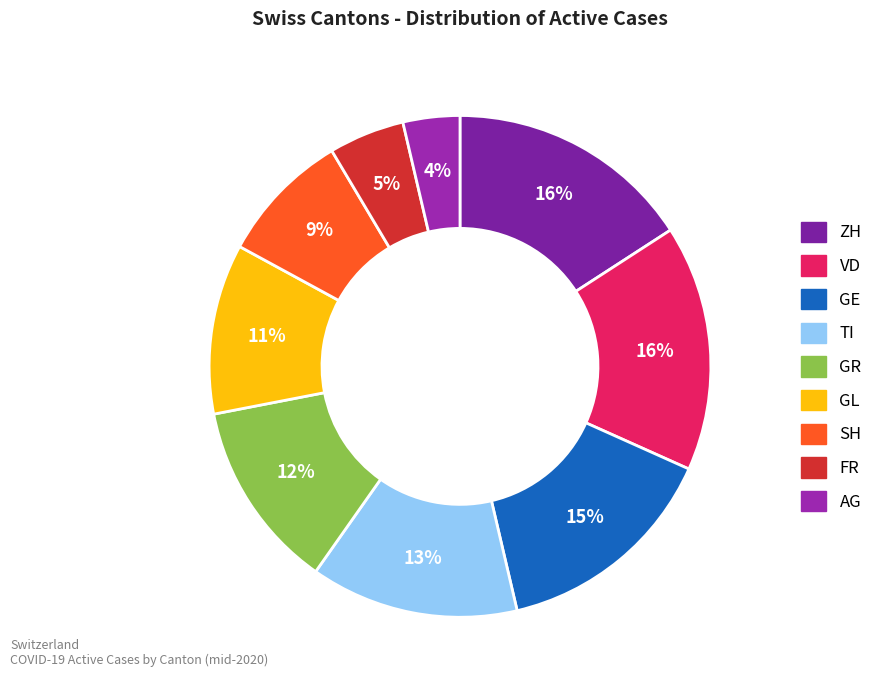

Is it true that GE is 15% of the pie?

True